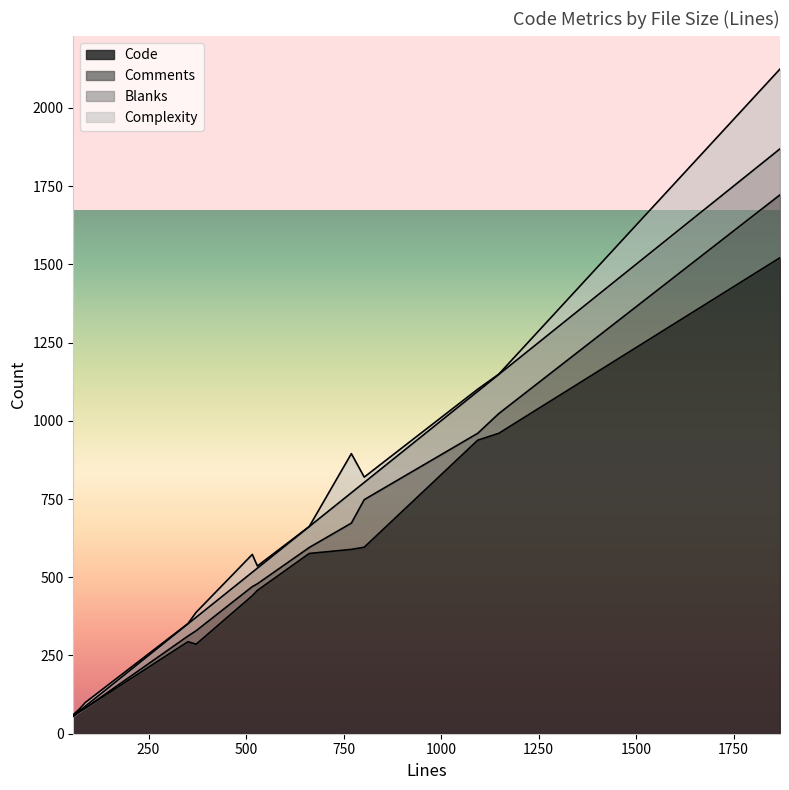

In Comments, how many points are higher than both neighbors (excluding endpoints)?

2